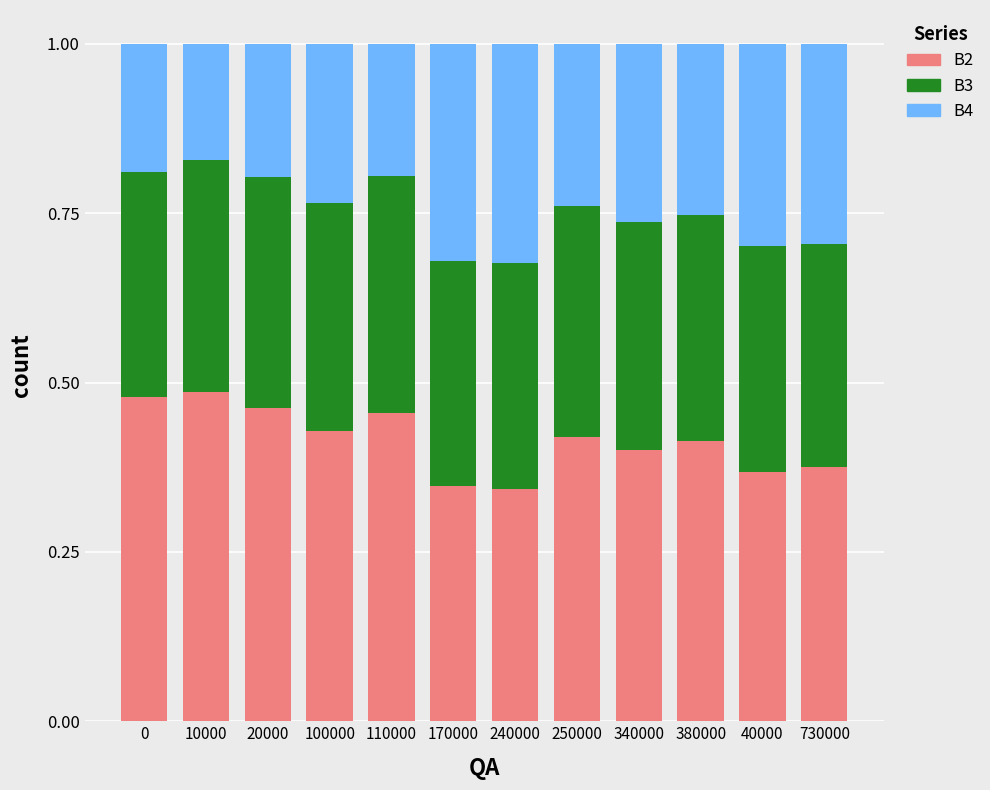

The B2 series shows 0.4 at 40000. True or false?

True